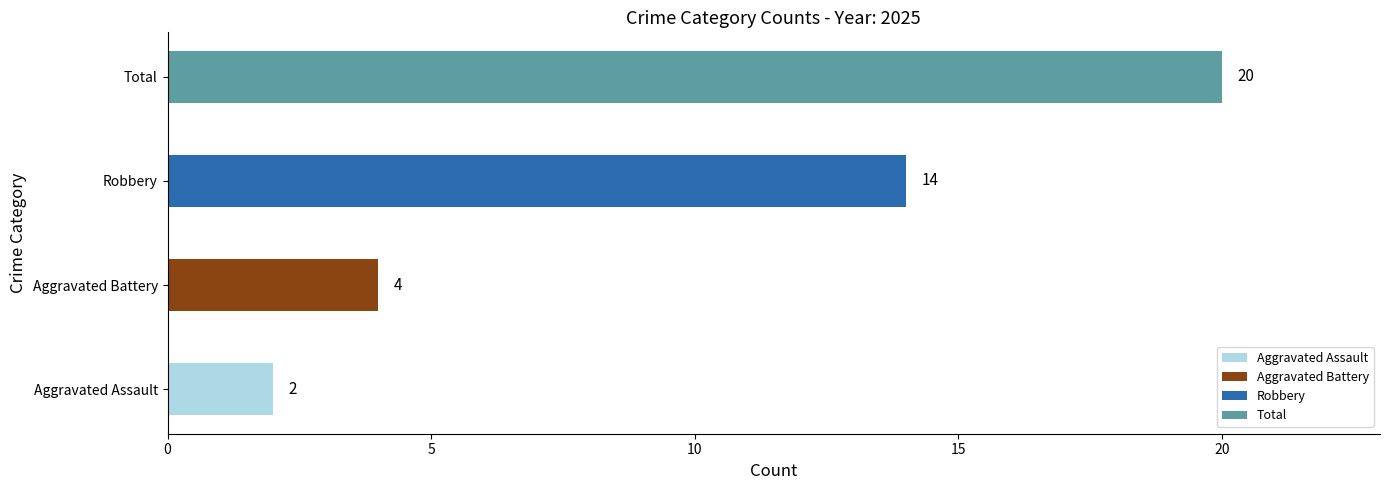

The value at Aggravated Battery is 2. True or false?

False